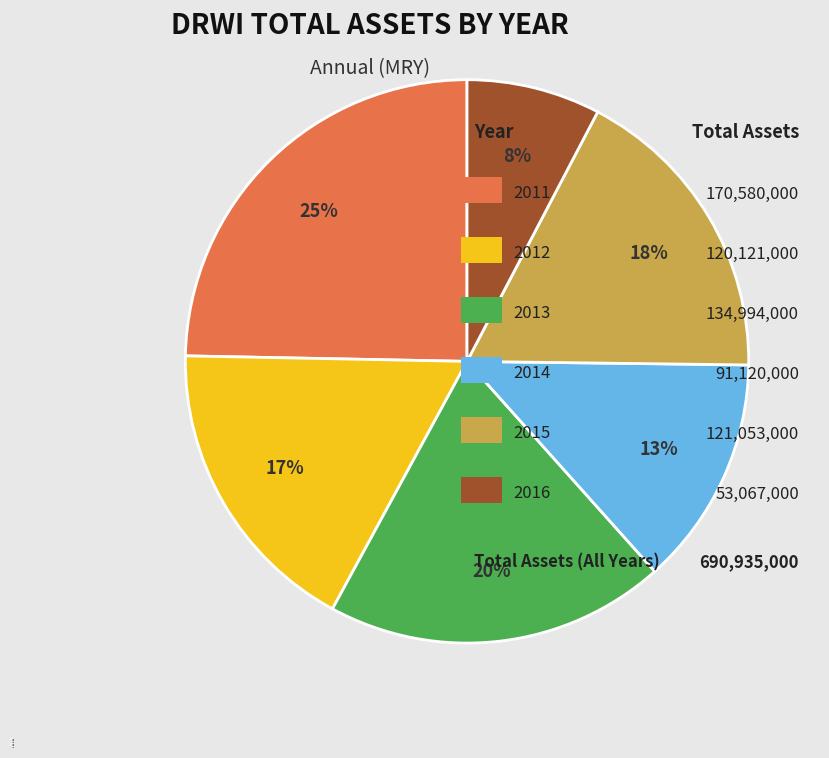

Which category has the smallest portion of the pie?

2016